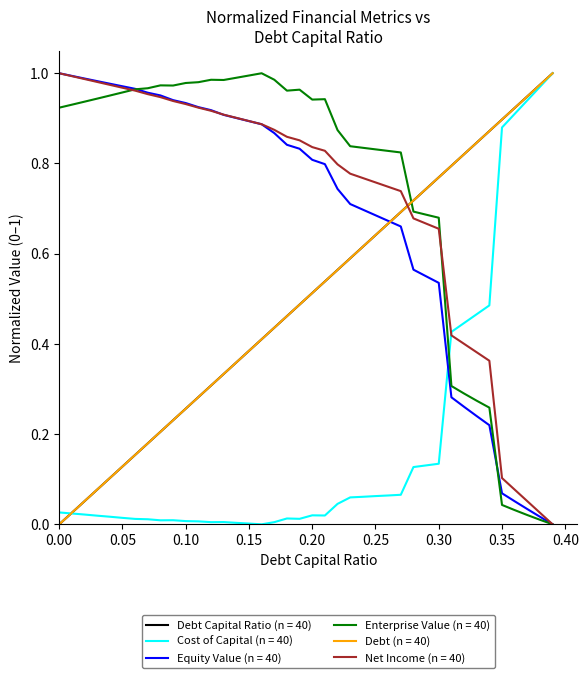

Does the chart have visible grid lines?

No